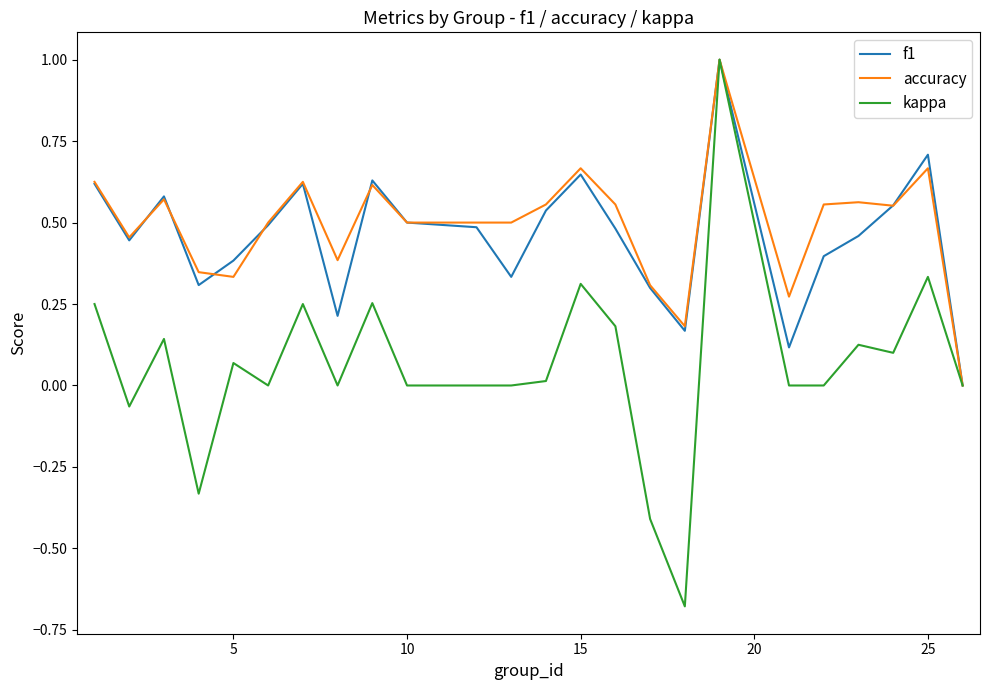

In f1, how many points are lower than both neighbors (excluding endpoints)?

6